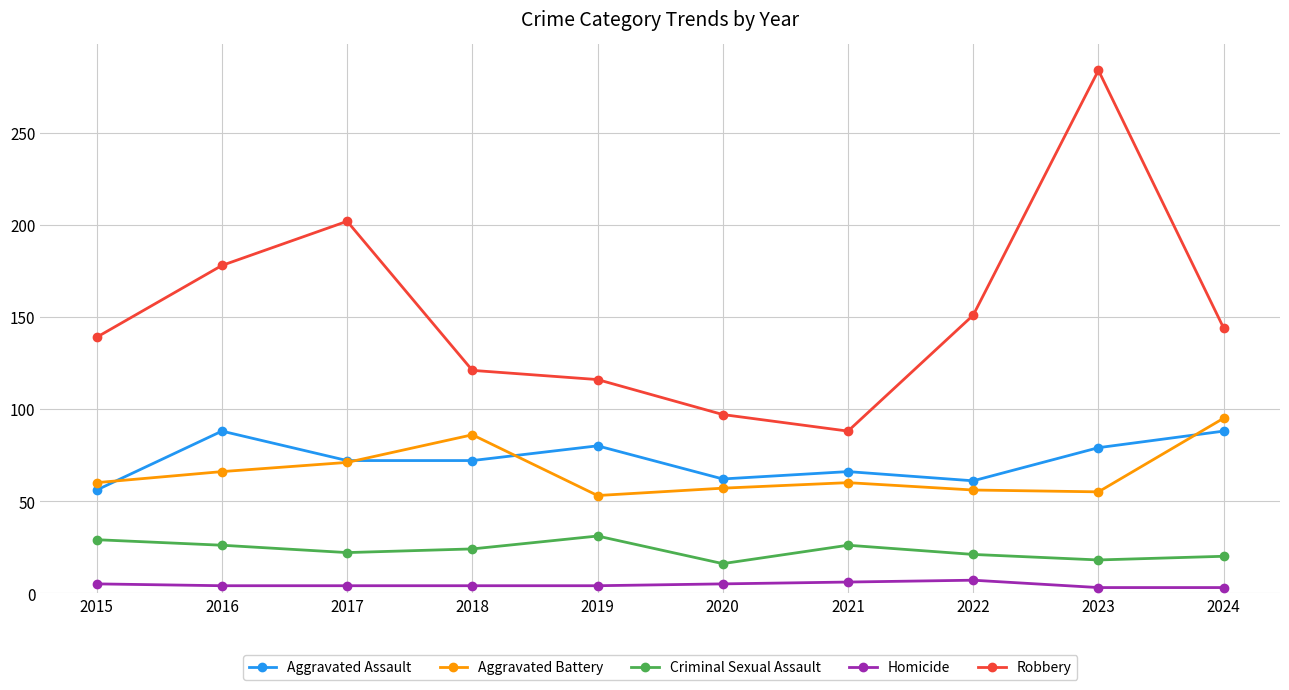

What is the average value of the Criminal Sexual Assault series?

23